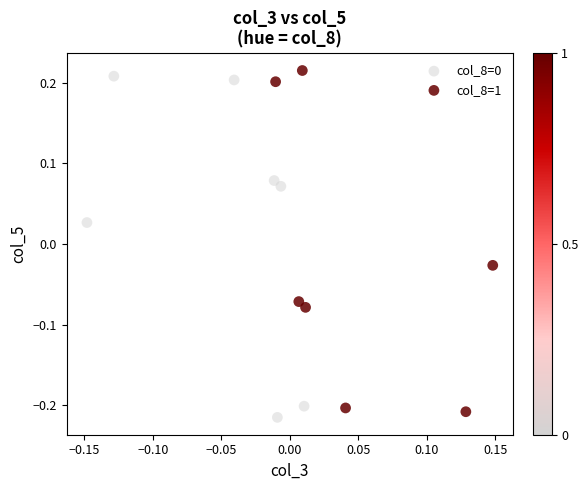

Which series contains the highest Y value?

col_8=1